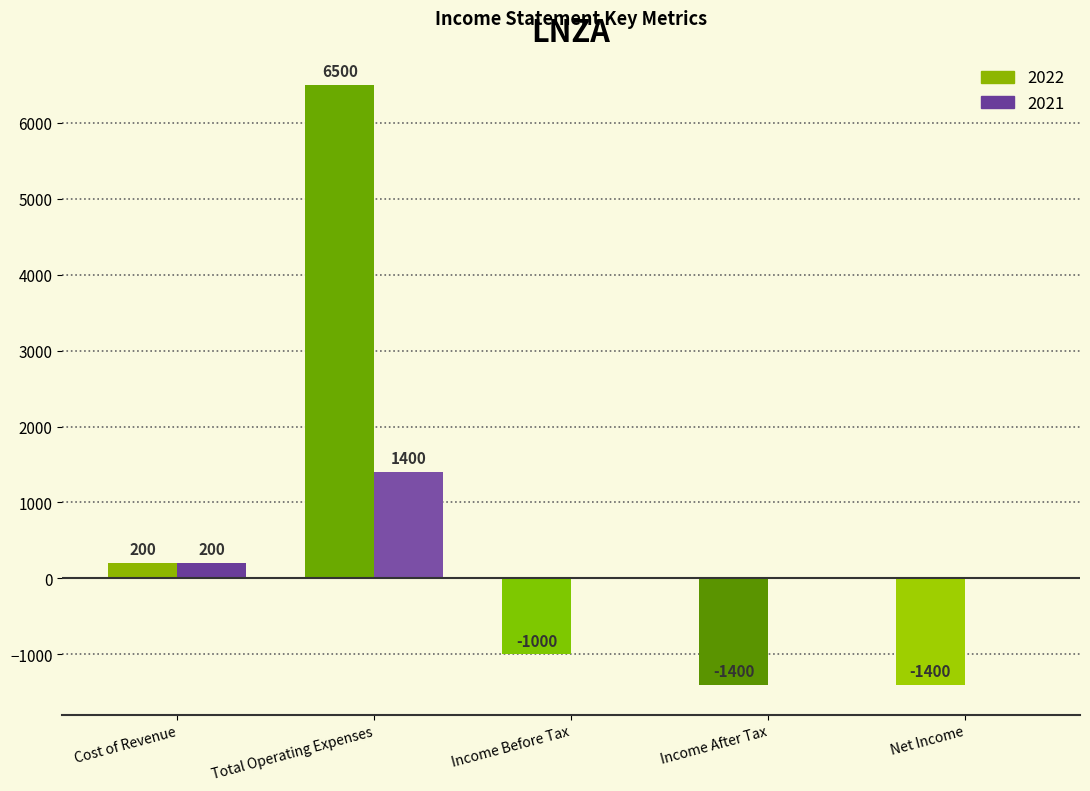

What are all the series names shown in the legend?

2022, 2021